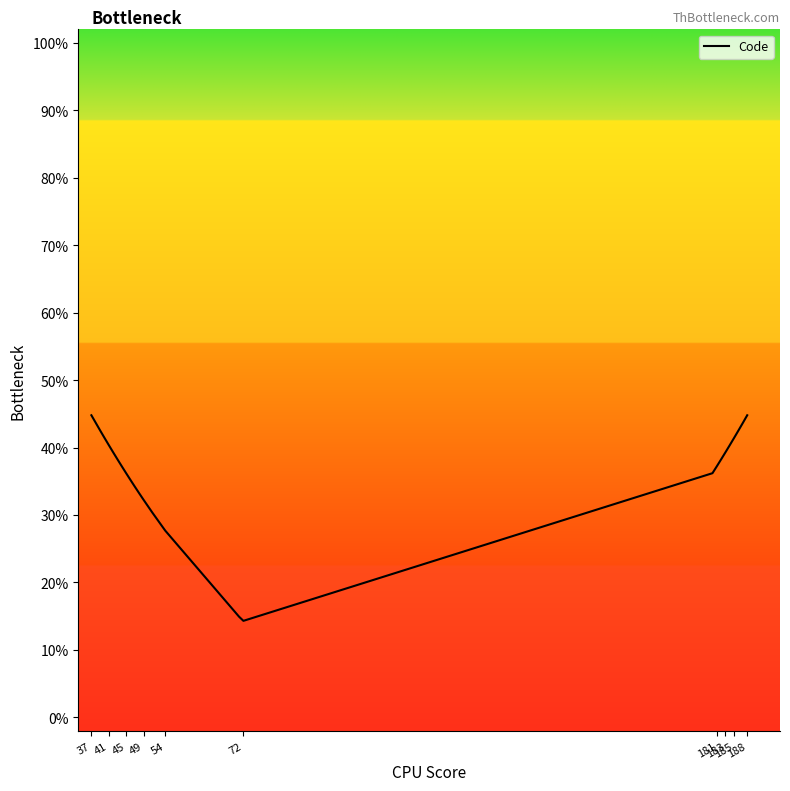

What is the maximum value shown in the chart?

44.8